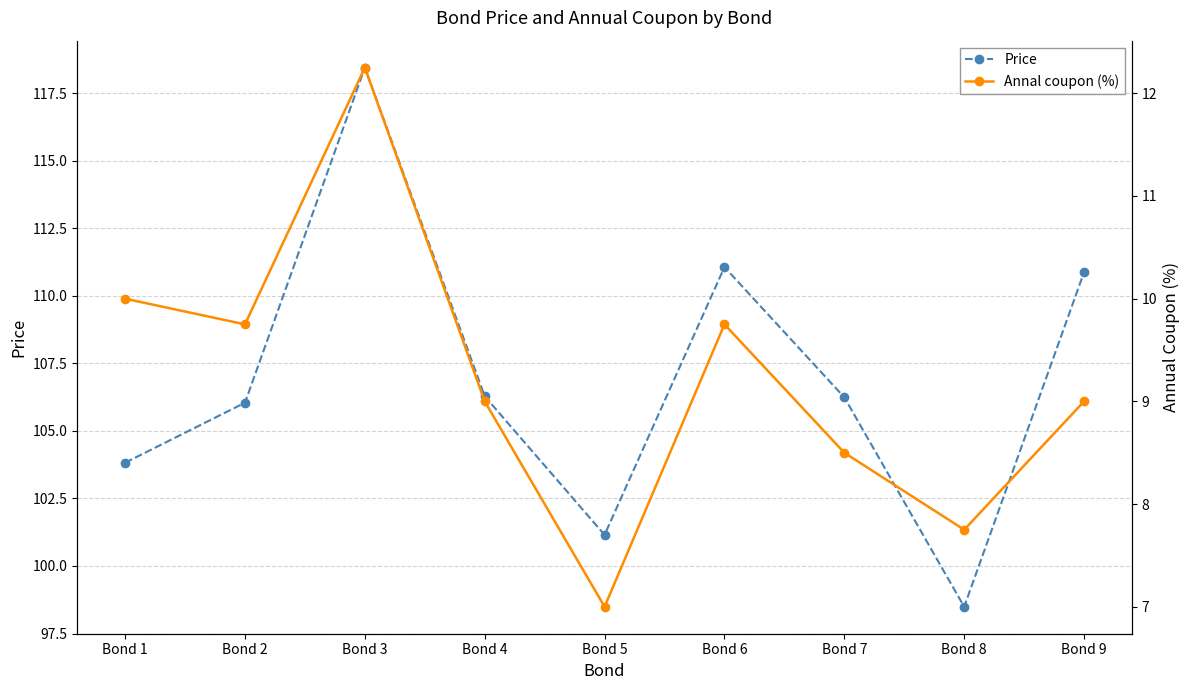

What is the sum of all Annal coupon (%) values?

83.0